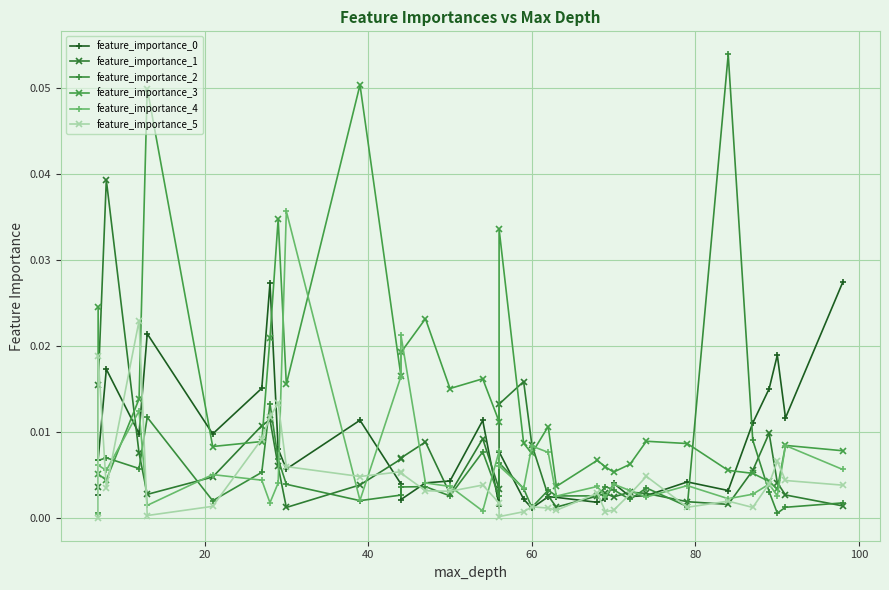

Reading left to right, what are all the values shown in this chart?

feature_importance_0: 0.0	0.0	0.0	0.0	0.0	0.0	0.0	0.0	0.0	0.0	0.0	0.0	0.0	0.0	0.0	0.0	0.0	0.0	0.0	0.0	0.0	0.0	0.0	0.0	0.0	0.0	0.0	0.0	0.0	0.0	0.0	0.0	0.0	0.0
feature_importance_1: 0.0	0.0	0.0	0.0	0.0	0.0	0.0	0.0	0.0	0.0	0.0	0.0	0.0	0.0	0.0	0.0	0.0	0.0	0.0	0.0	0.0	0.0	0.0	0.0	0.0	0.0	0.0	0.0	0.0	0.0	0.0	0.0	0.0	0.0
feature_importance_2: 0.0	0.0	0.0	0.0	0.0	0.0	0.0	0.0	0.0	0.0	0.0	0.0	0.0	0.0	0.0	0.0	0.0	0.0	0.0	0.0	0.0	0.0	0.0	0.0	0.0	0.0	0.0	0.0	0.1	0.0	0.0	0.0	0.0	0.0
feature_importance_3: 0.0	0.0	0.0	0.0	0.0	0.0	0.0	0.0	0.0	0.0	0.1	0.0	0.0	0.0	0.0	0.0	0.0	0.0	0.0	0.0	0.0	0.0	0.0	0.0	0.0	0.0	0.0	0.0	0.0	0.0	0.0	0.0	0.0	0.0
feature_importance_4: 0.0	0.0	0.0	0.0	0.0	0.0	0.0	0.0	0.0	0.0	0.0	0.0	0.0	0.0	0.0	0.0	0.0	0.0	0.0	0.0	0.0	0.0	0.0	0.0	0.0	0.0	0.0	0.0	0.0	0.0	0.0	0.0	0.0	0.0
feature_importance_5: 0.0	0.0	0.0	0.0	0.0	0.0	0.0	0.0	0.0	0.0	0.0	0.0	0.0	0.0	0.0	0.0	0.0	0.0	0.0	0.0	0.0	0.0	0.0	0.0	0.0	0.0	0.0	0.0	0.0	0.0	0.0	0.0	0.0	0.0